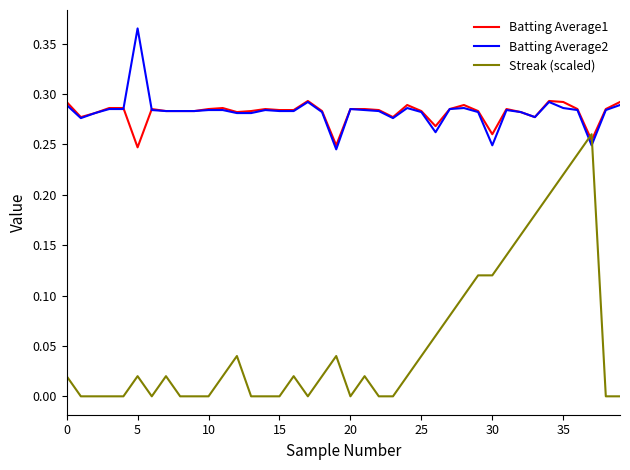

True or false: Streak (scaled) and Batting Average1 cross at least once.

True